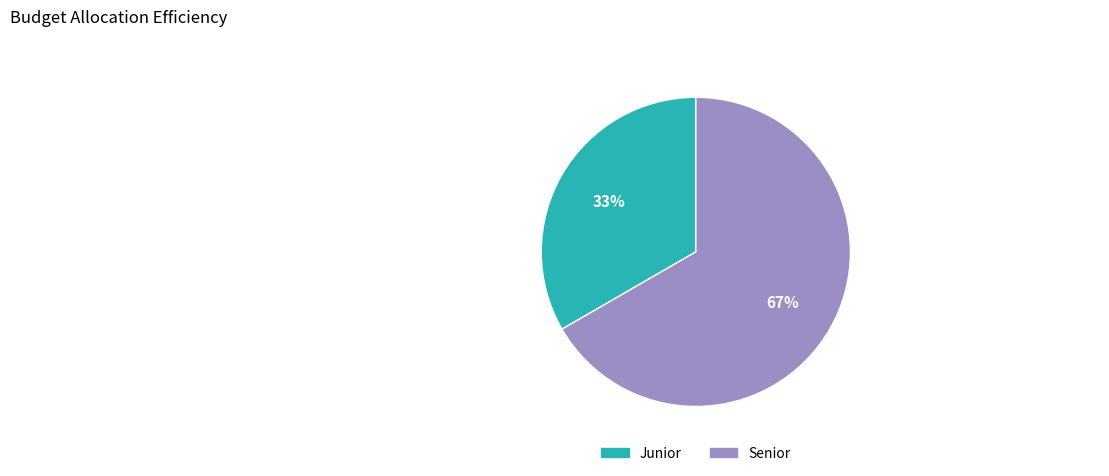

Between Junior and Senior, which is larger?

Senior